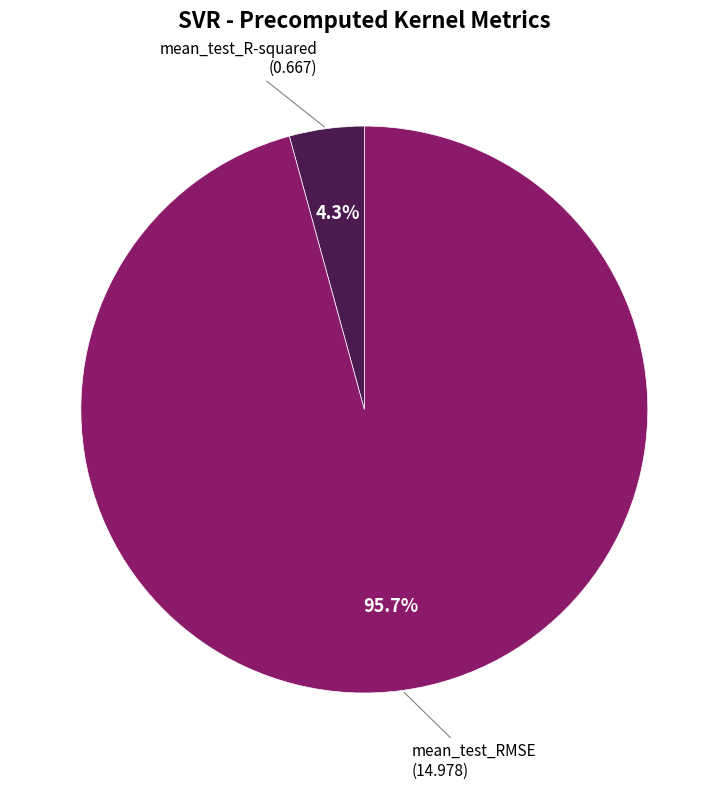

Does any single category account for the majority?

Yes